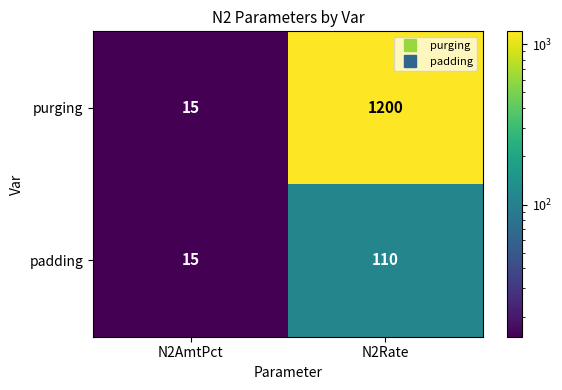

Read the purging value at N2Rate, to the nearest 50.

1200